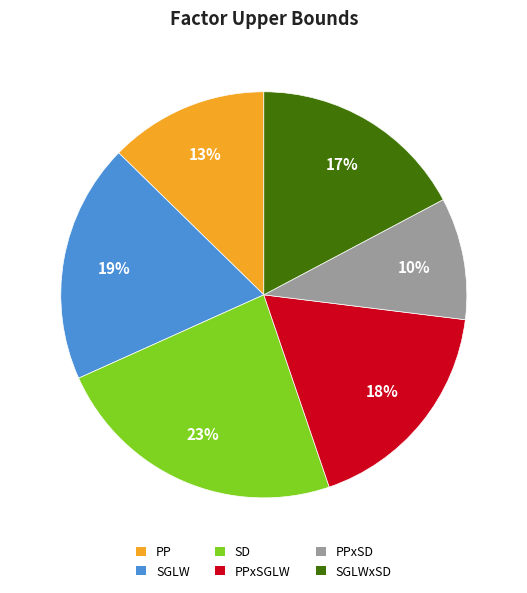

Does any single category account for the majority?

No